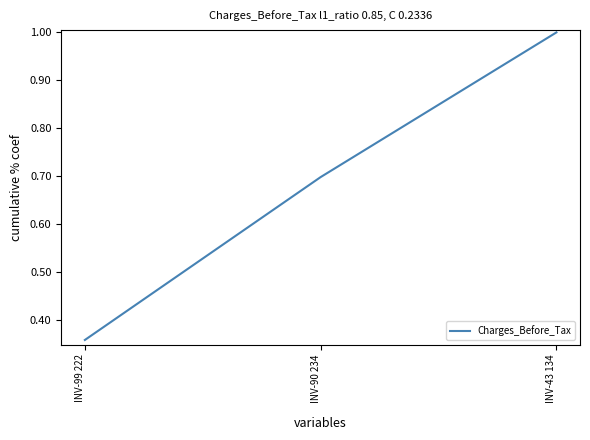

Which has a higher value, INV-43 134 or INV-99 222?

INV-43 134